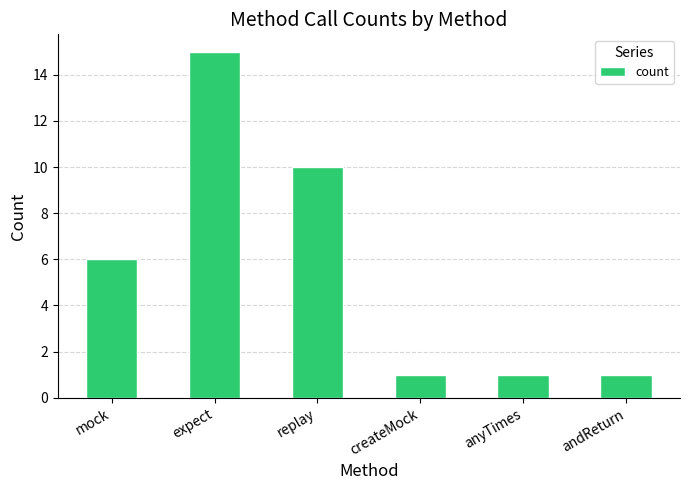

What is the change in value from expect to replay?

-5